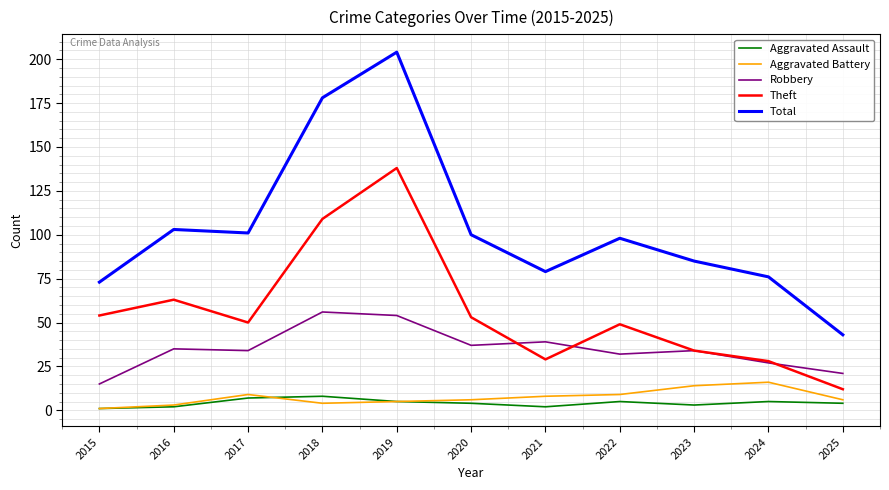

List the series in order of their peak value, lowest first.

Aggravated Assault, Aggravated Battery, Robbery, Theft, Total